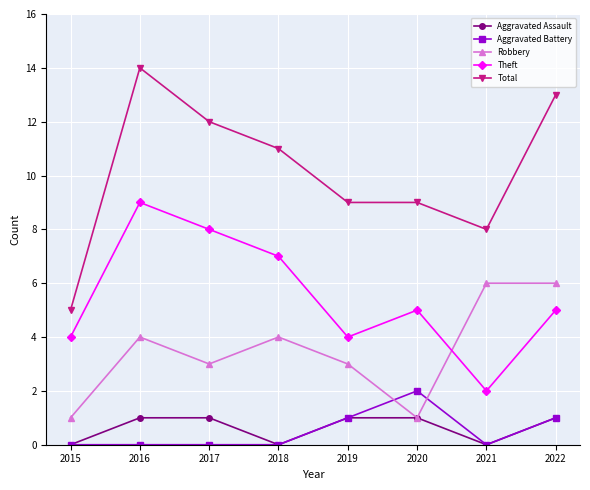

Where is the first local maximum for Robbery?

2016